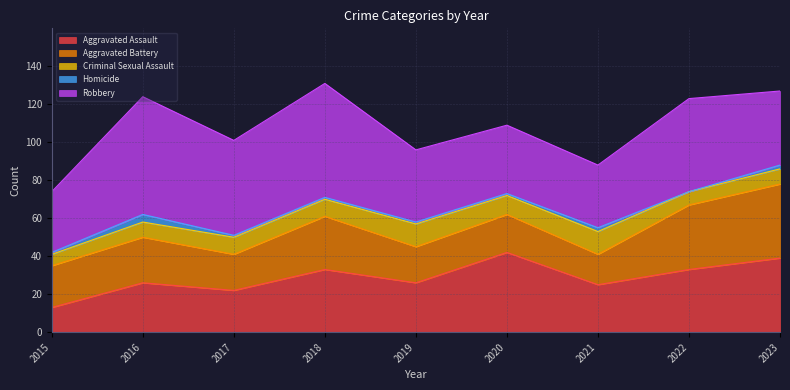

The value of Aggravated Battery at 2015 is 5. True or false?

False